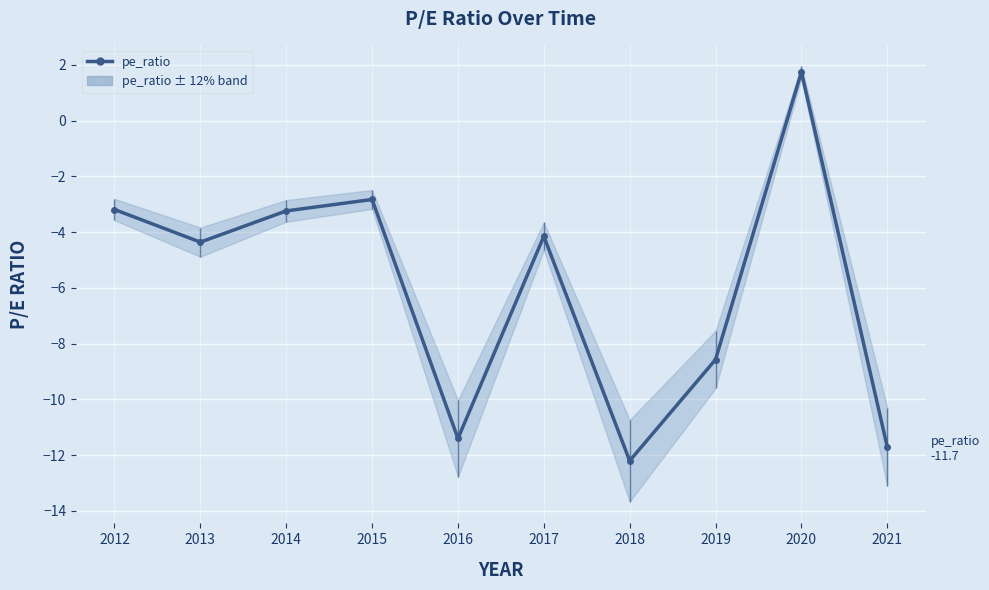

What is the sum of the values at 2021 and 2016?

-23.1